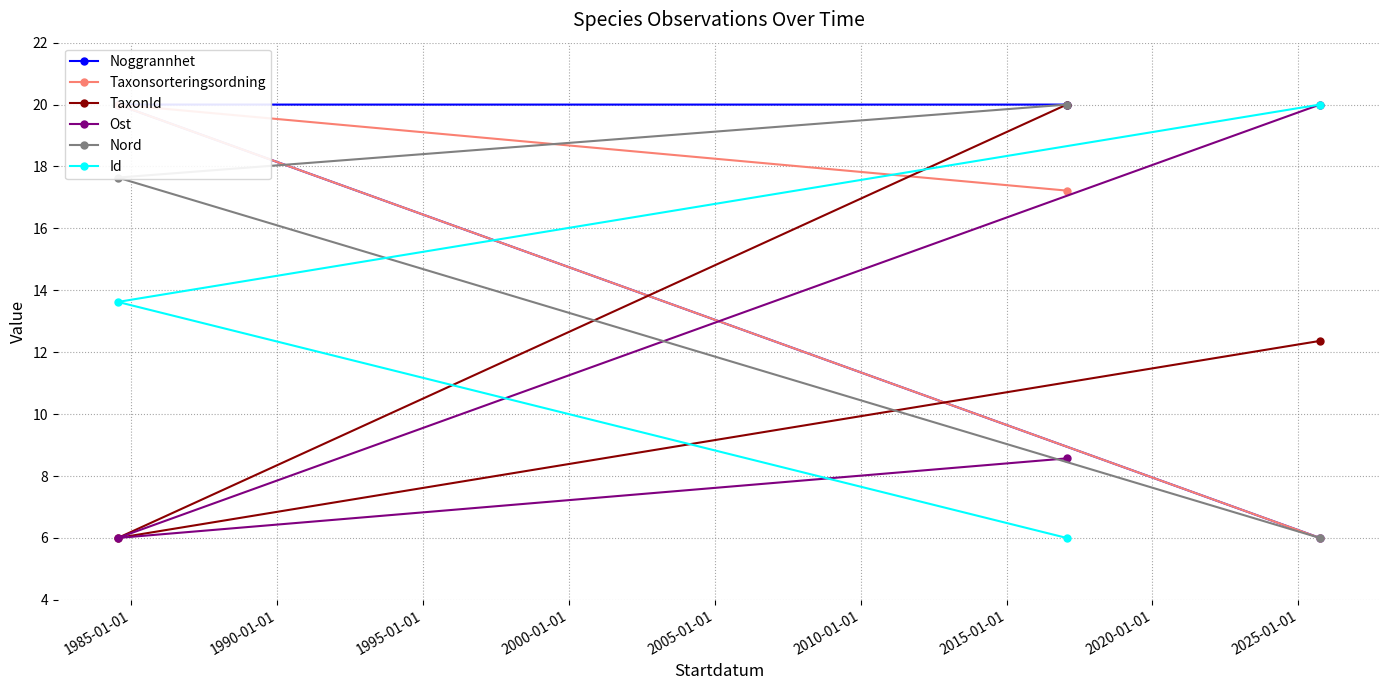

Which series has the largest range (max minus min)?

Noggrannhet